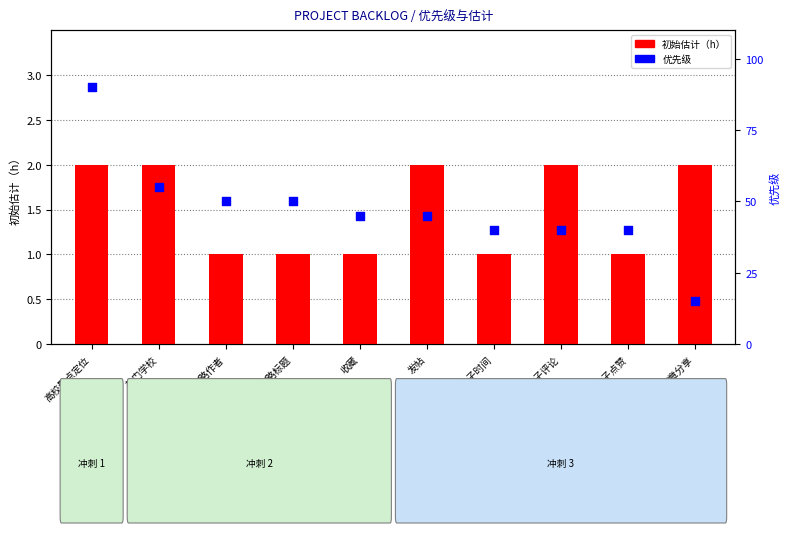

At how many categories does at least one series exceed 52?

2